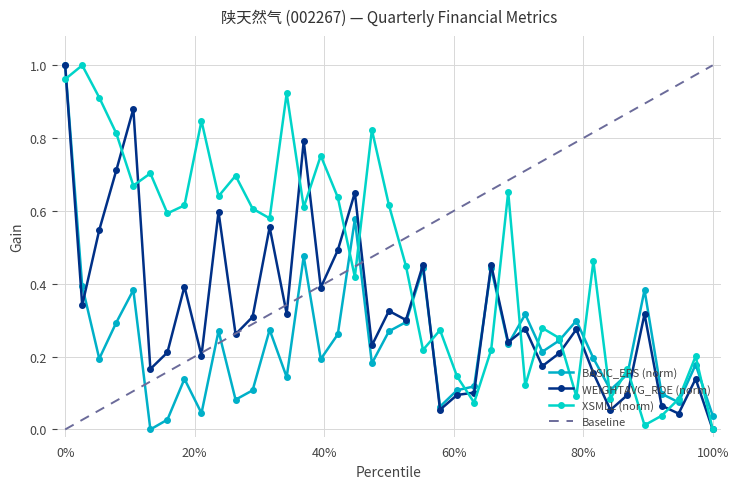

What is the sum of all Baseline values?

19.5